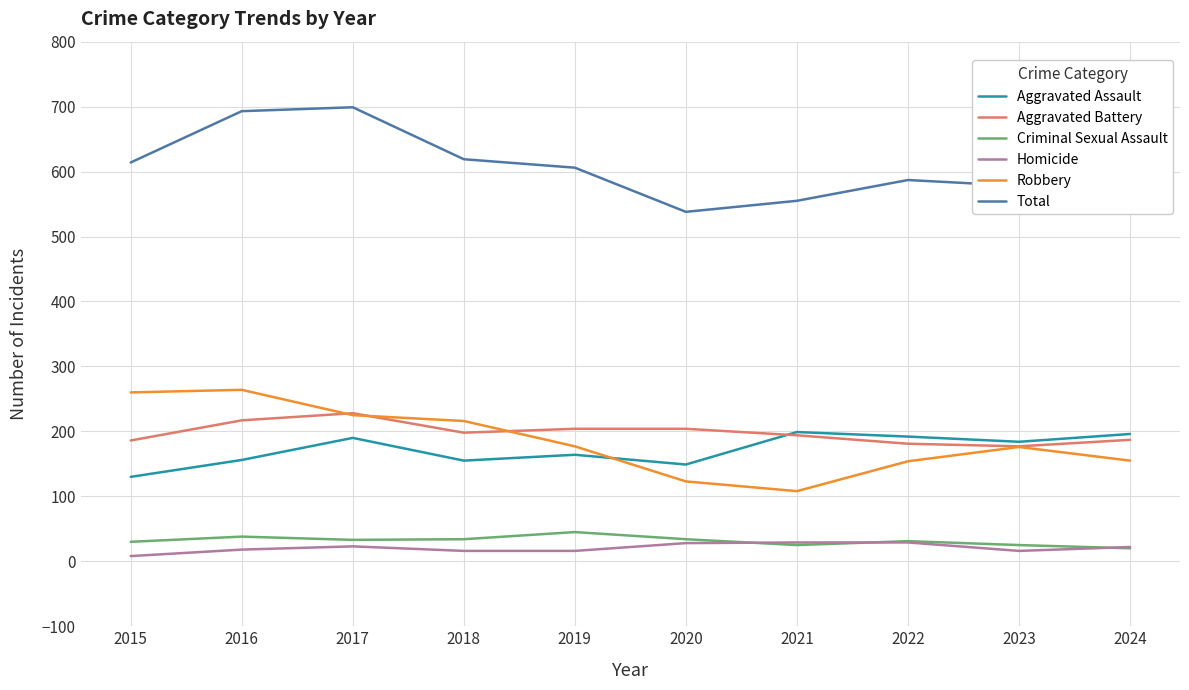

What is the maximum value shown in the chart?

699